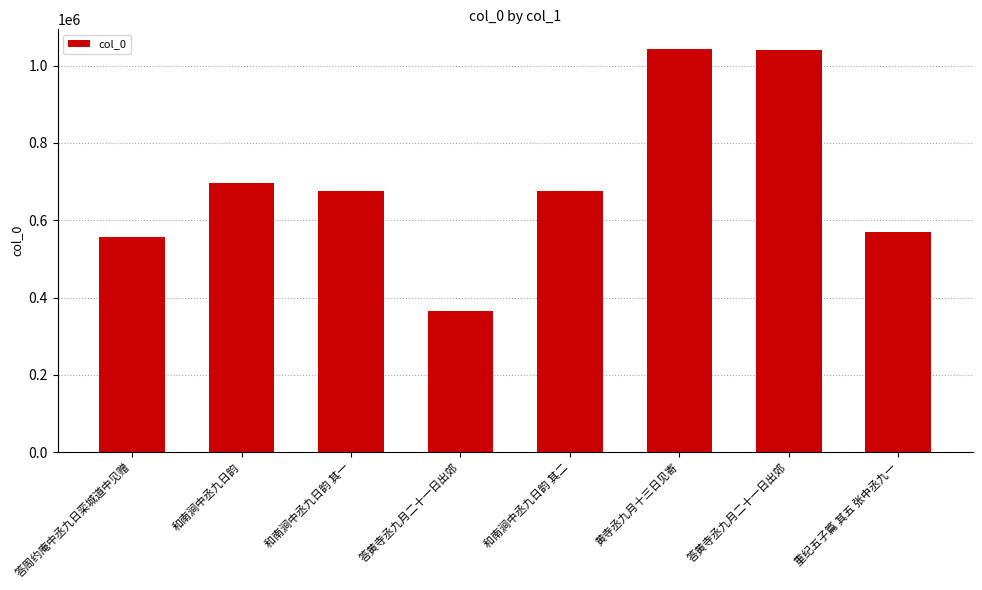

The chart shows a value of 1041465 at 黄寺丞九月十三日见寄. True or false?

True